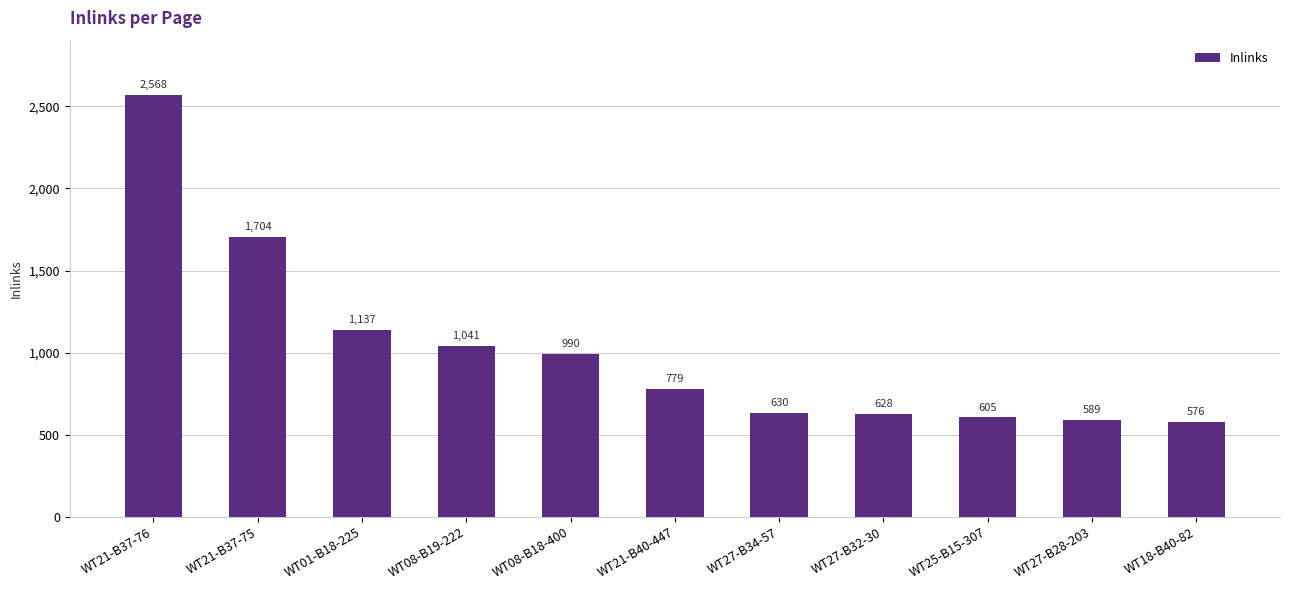

The chart shows a value of 300 at WT27-B28-203. True or false?

False